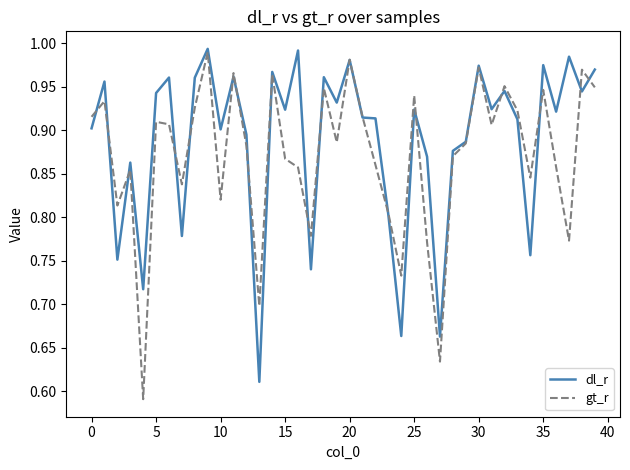

Which series ends up on top after the final intersection of dl_r and gt_r?

dl_r